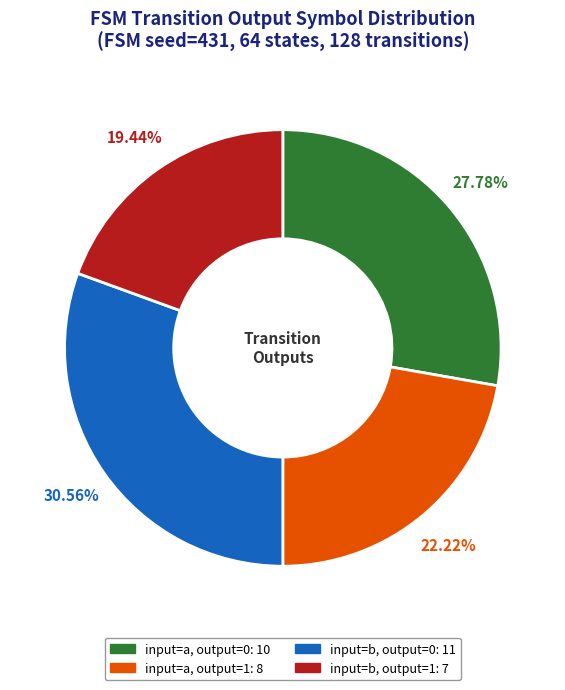

Is there any slice that represents more than half of the pie?

No